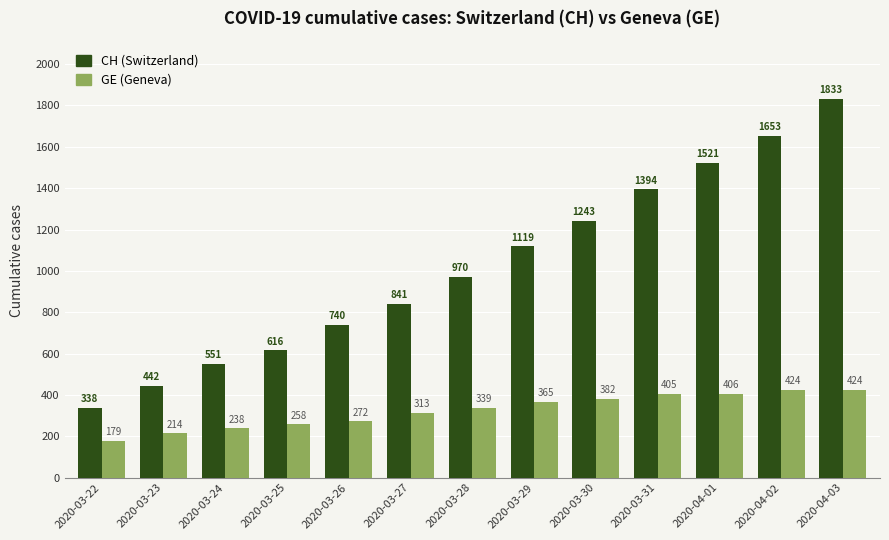

What is the lowest value of the GE (Geneva) series?

179